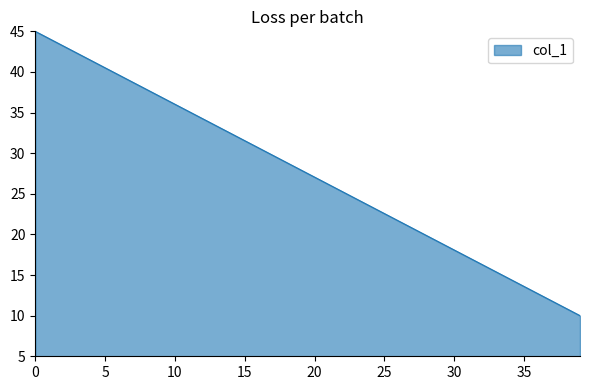

What is the smallest value displayed?

10.0